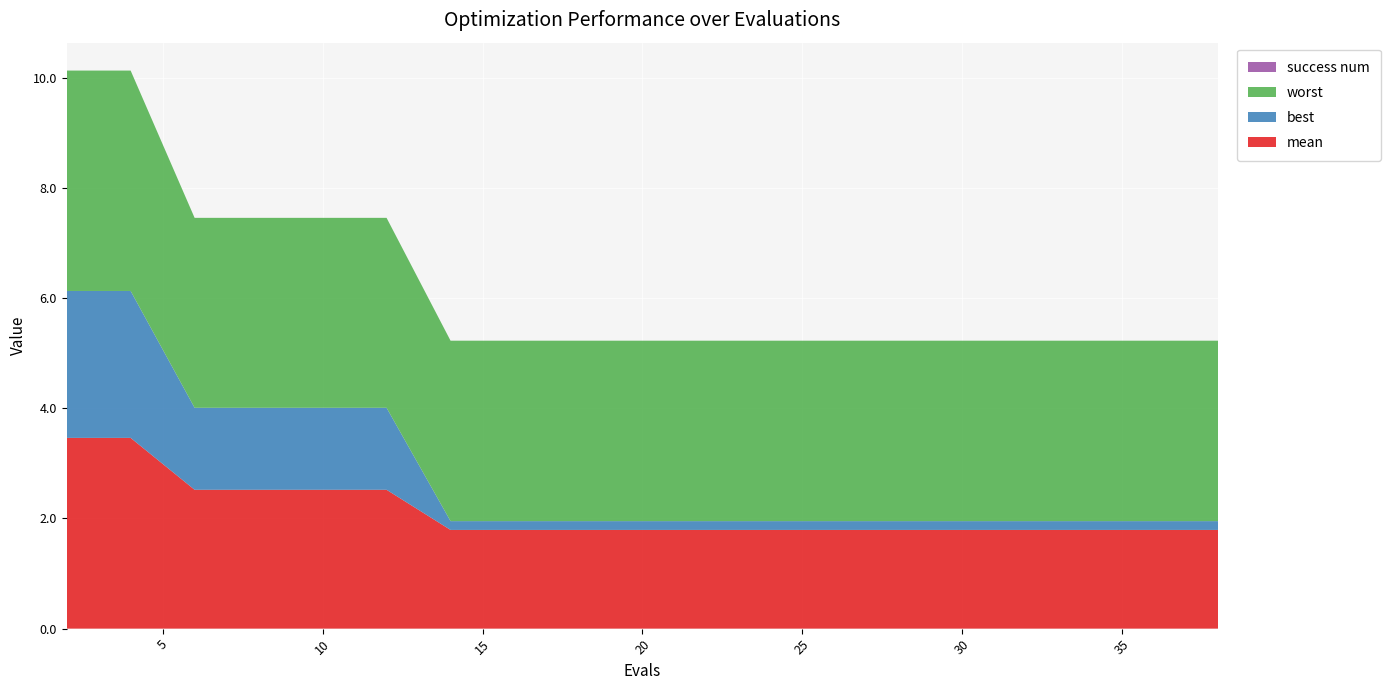

Reading right to left, transcribe all the data shown in this chart.

mean: 1.8	1.8	1.8	1.8	1.8	1.8	1.8	1.8	1.8	1.8	1.8	1.8	1.8	1.8	2.5	2.5	2.5	2.5	3.5	3.5
best: 0.2	0.2	0.2	0.2	0.2	0.2	0.2	0.2	0.2	0.2	0.2	0.2	0.2	0.2	1.5	1.5	1.5	1.5	2.7	2.7
worst: 3.3	3.3	3.3	3.3	3.3	3.3	3.3	3.3	3.3	3.3	3.3	3.3	3.3	3.3	3.4	3.4	3.4	3.4	4.0	4.0
success num: 0.0	0.0	0.0	0.0	0.0	0.0	0.0	0.0	0.0	0.0	0.0	0.0	0.0	0.0	0.0	0.0	0.0	0.0	0.0	0.0